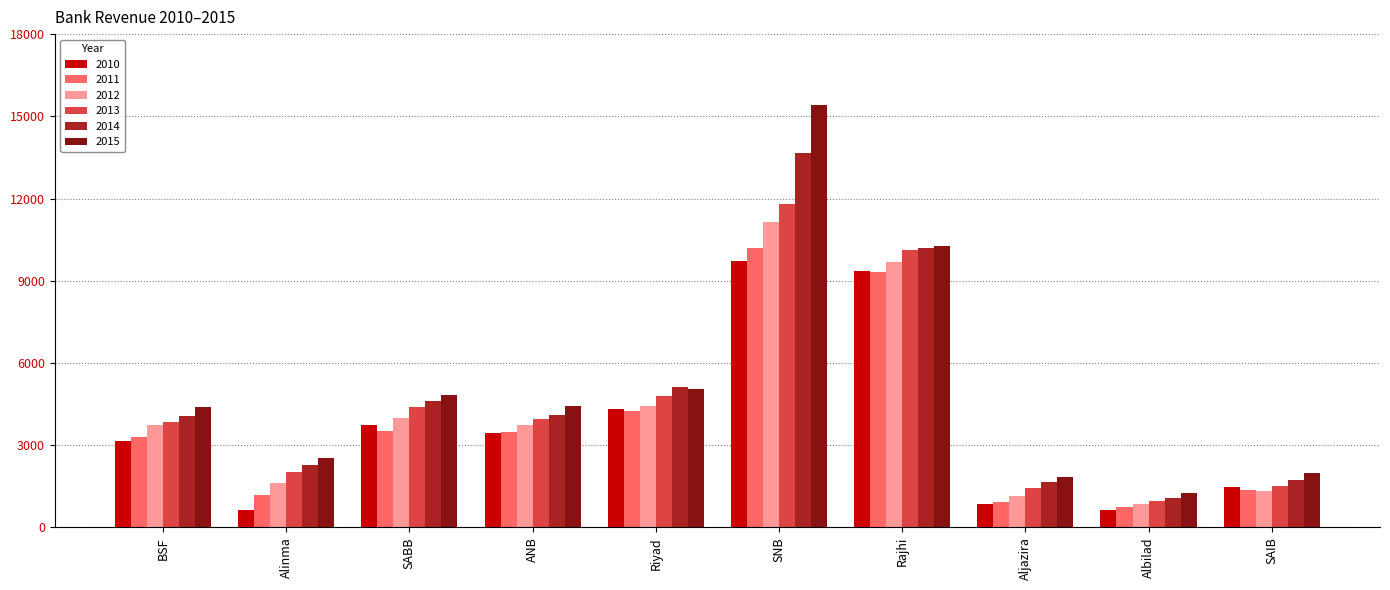

How many groups of bars are there?

10